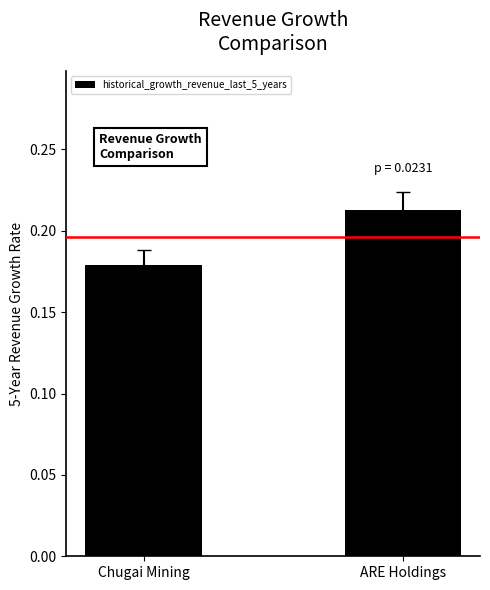

At which label is the value closest to 0?

Chugai Mining